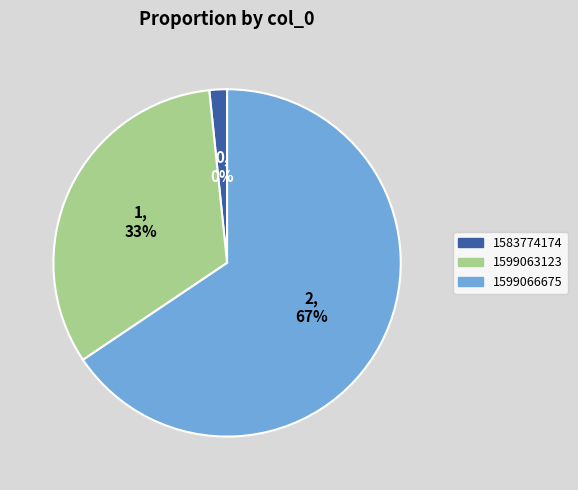

Is the sum of 1599063123 and 1599066675 greater than half?

Yes